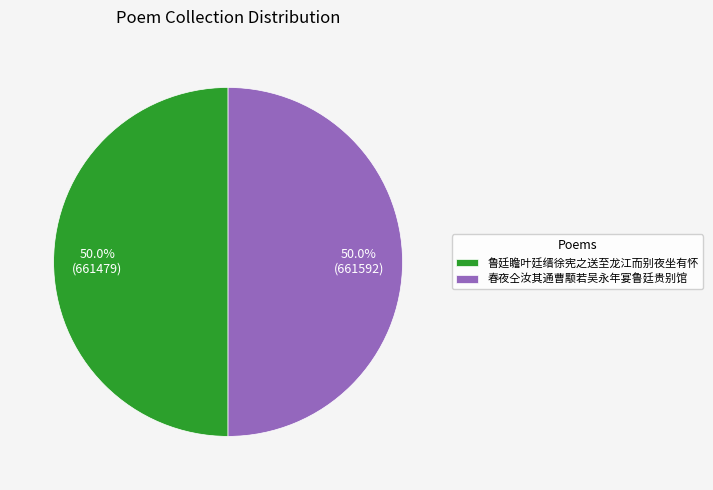

The 春夜仝汝其通曹颙若吴永年宴鲁廷贵别馆 slice represents 42% of the pie. True or false?

False